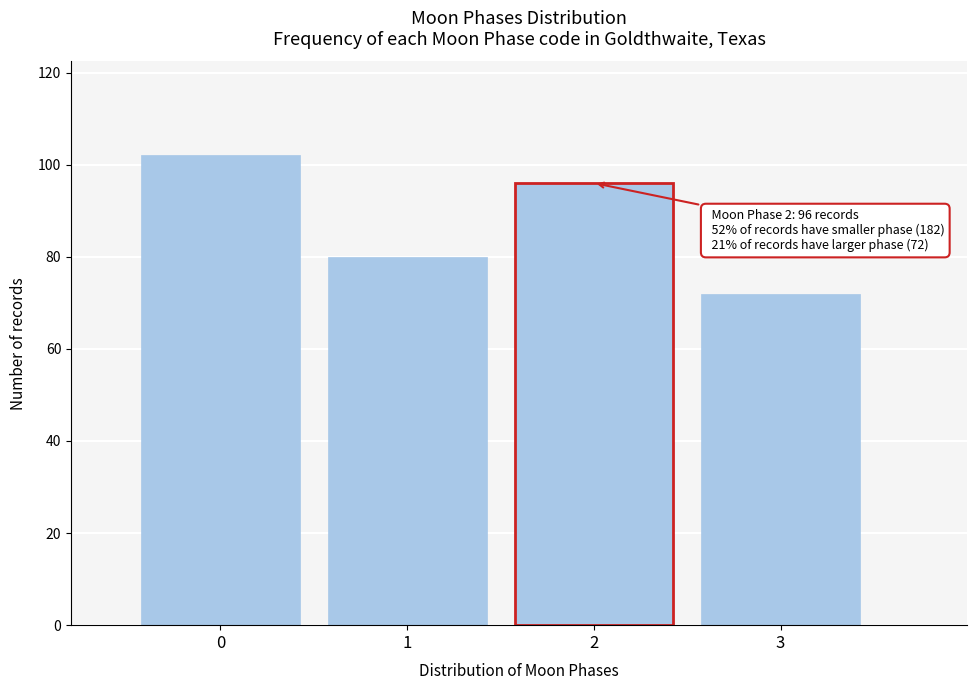

Which range on the x-axis has the tallest bar?

-0.5 to 0.5